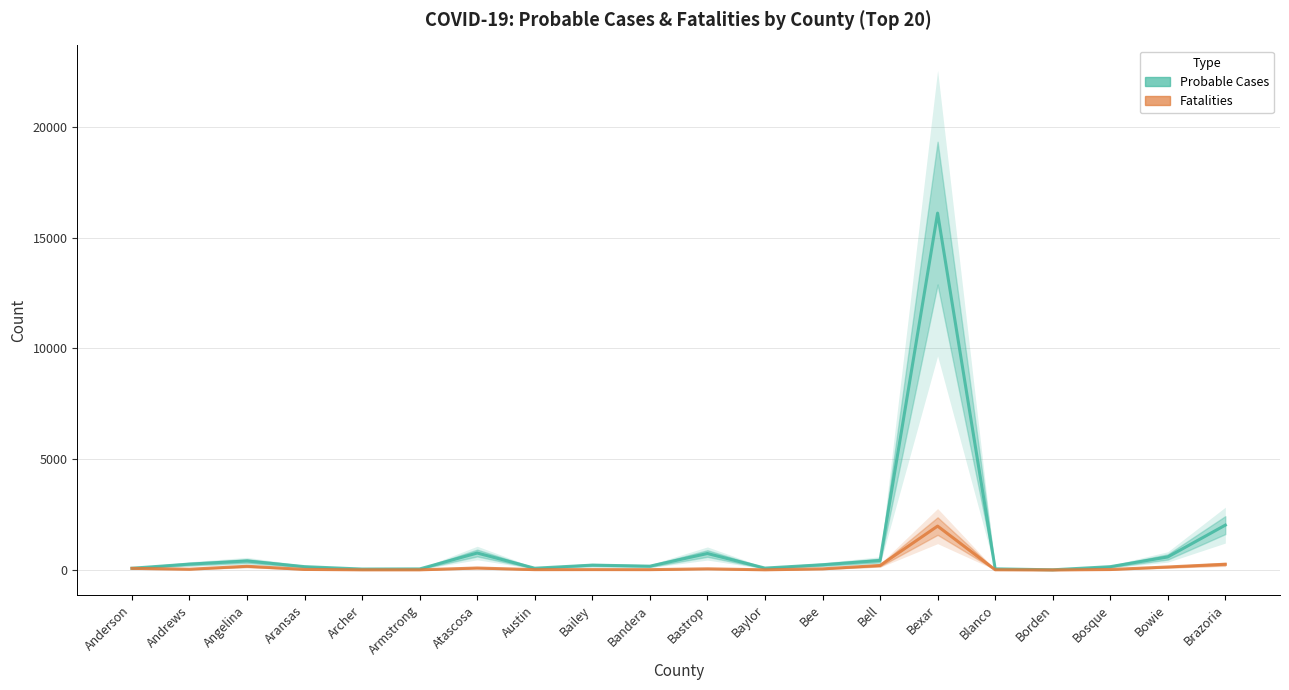

What is the sum of all Probable Cases values?

22637